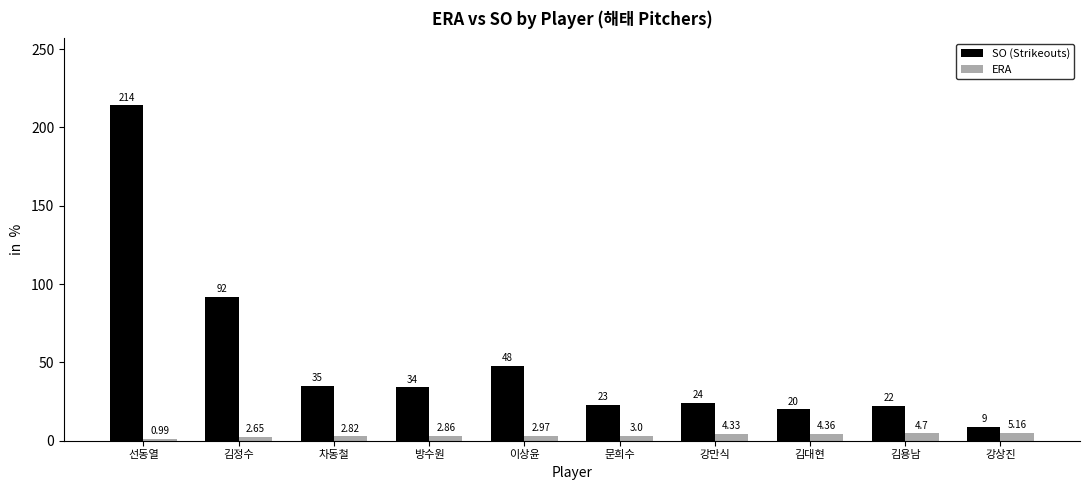

At which label is ERA closest to 3?

문희수